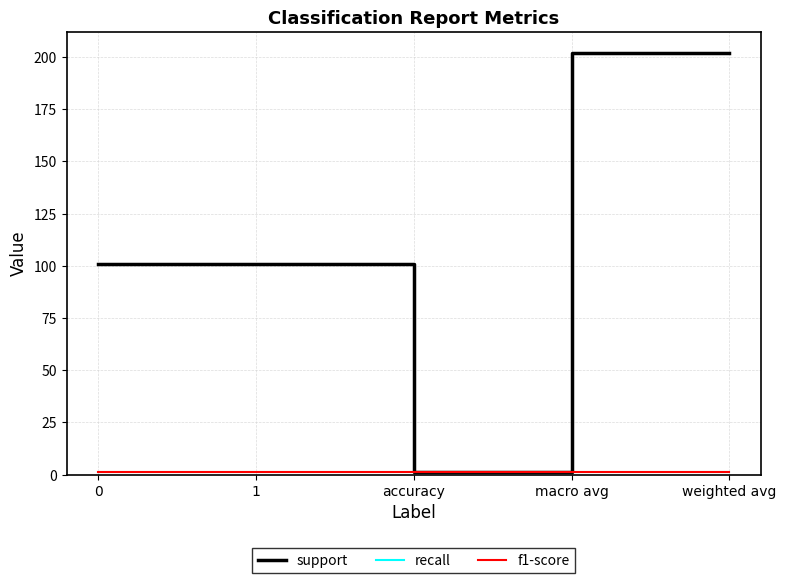

Reading left to right, what are all the values shown in this chart?

support: 0=101	1=101	accuracy=1	macro avg=202	weighted avg=202
recall: 0=1	1=1	accuracy=1	macro avg=1	weighted avg=1
f1-score: 0=1	1=1	accuracy=1	macro avg=1	weighted avg=1